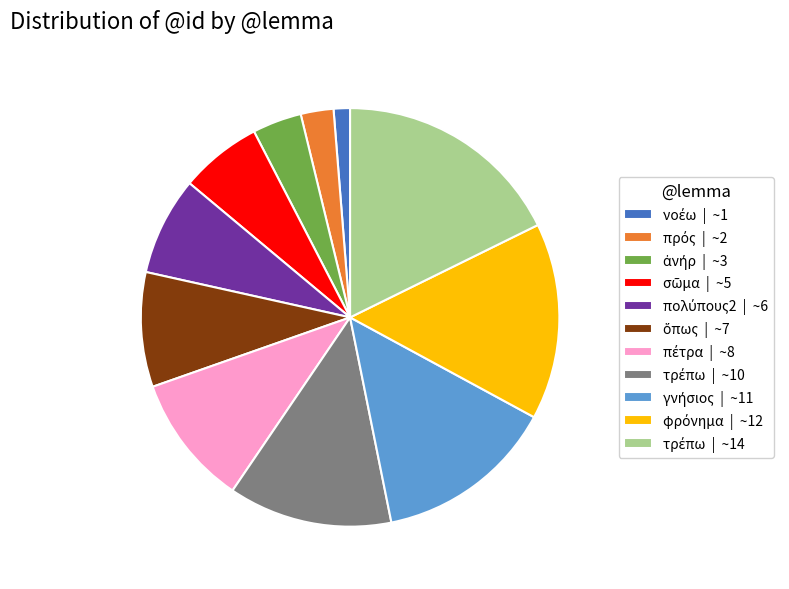

Does any single category account for the majority?

No